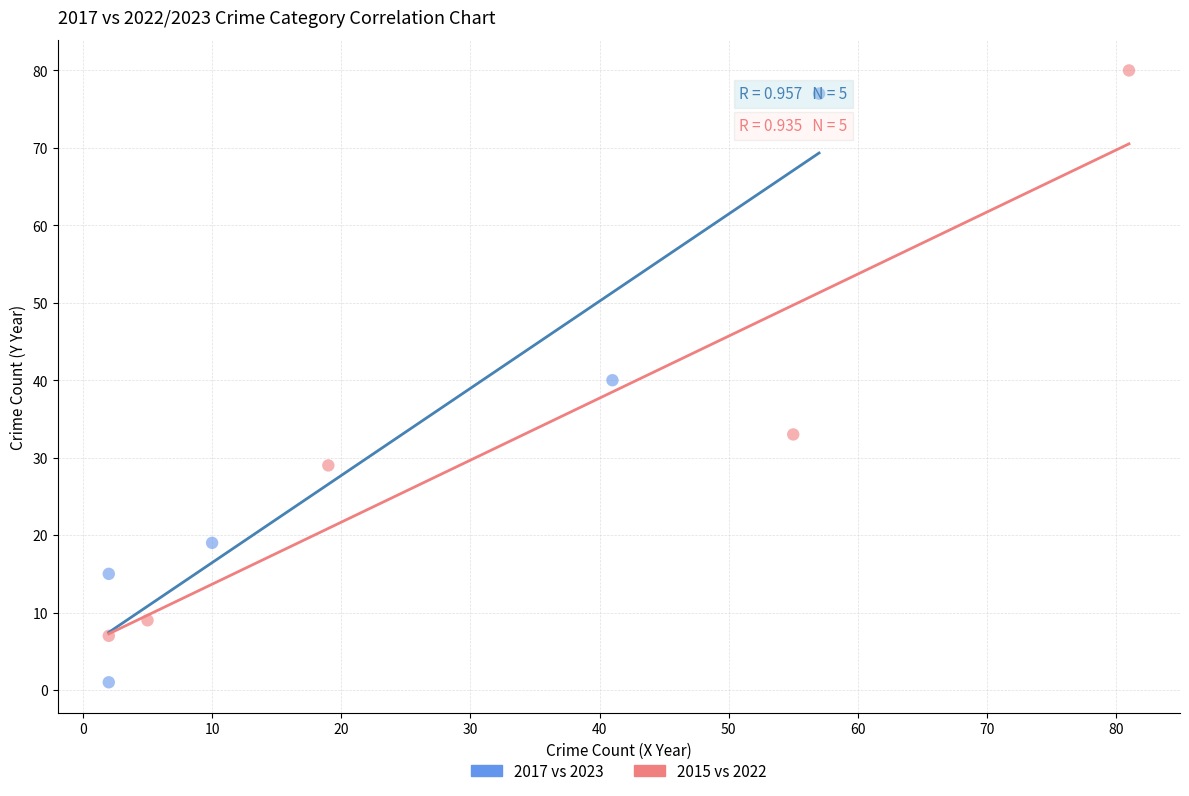

Which series has the widest spread of Y values?

2017 vs 2023